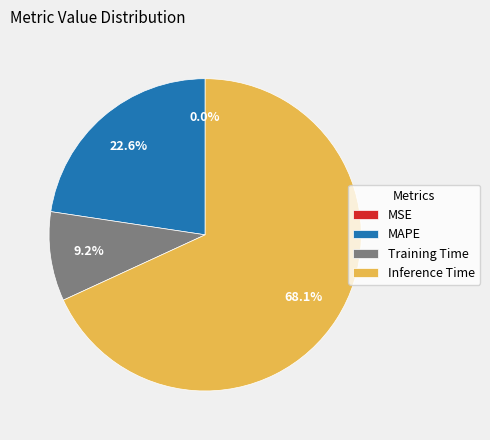

What portion of the pie excludes MAPE?

77.4%